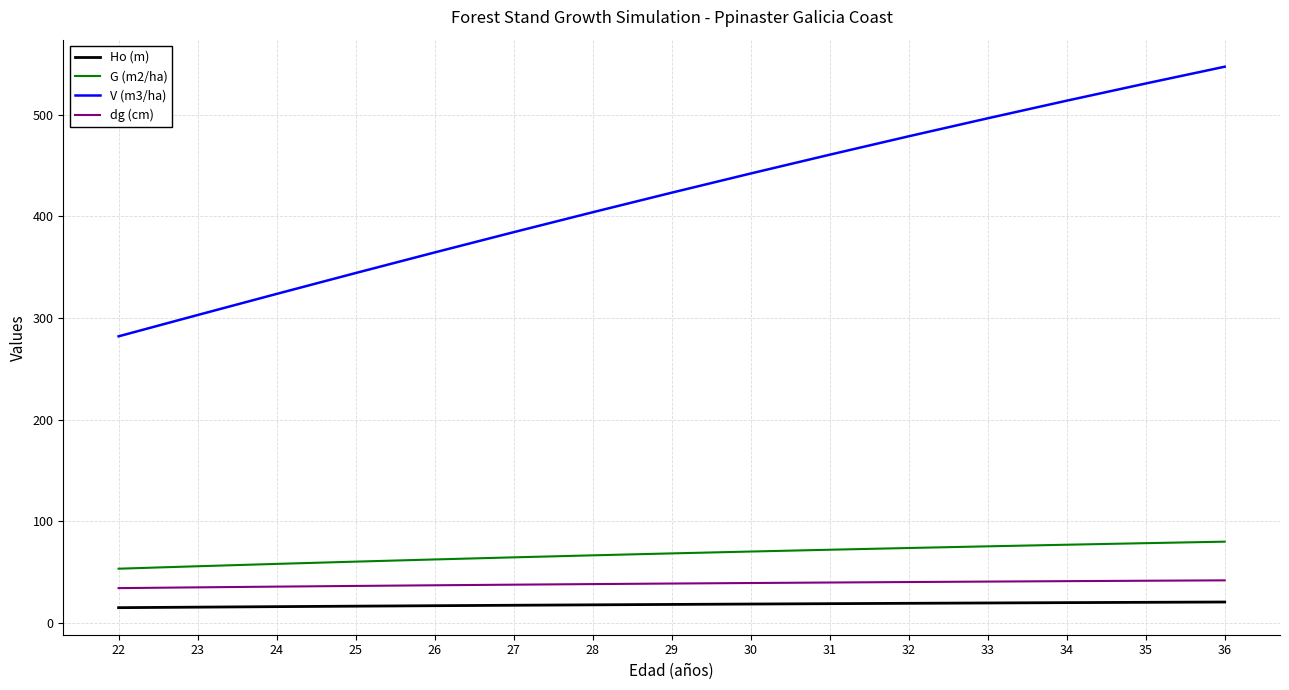

What is the greatest value displayed?

547.2